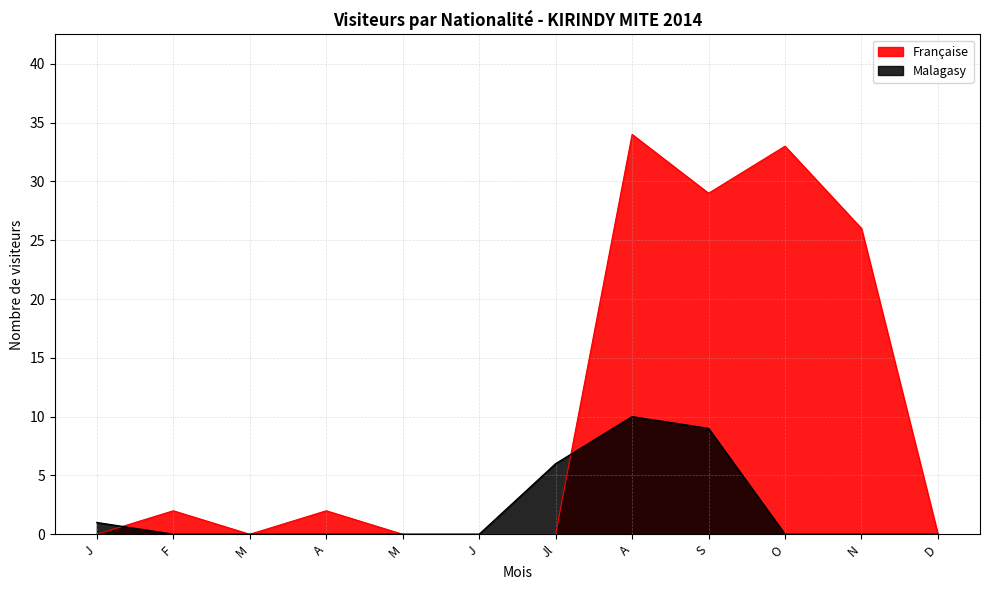

Reading left to right, list all the values displayed in this chart.

Malagasy: J=1	F=0	M=0	A=0	M=0	J=0	Jl=6	A=10	S=9	O=0	N=0	D=0
Française: J=0	F=2	M=0	A=2	M=0	J=0	Jl=0	A=34	S=29	O=33	N=26	D=0